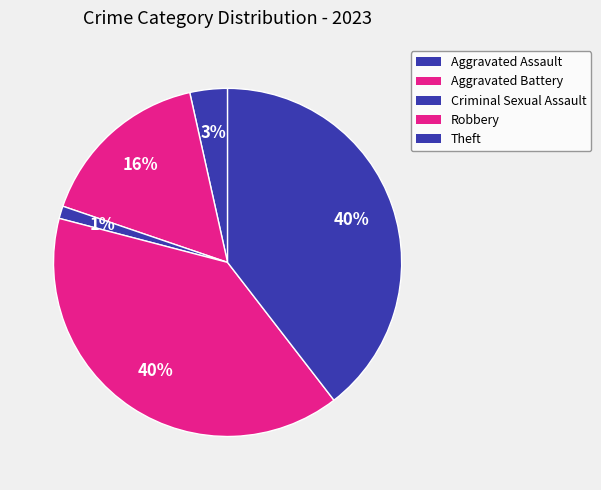

True or false: Aggravated Battery accounts for 16% of the total.

True